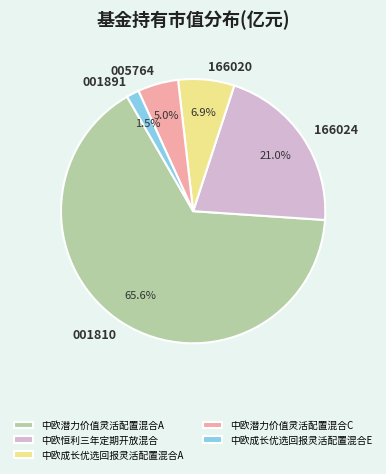

Is it true that 中欧潜力价值灵活配置混合C is 5% of the pie?

True